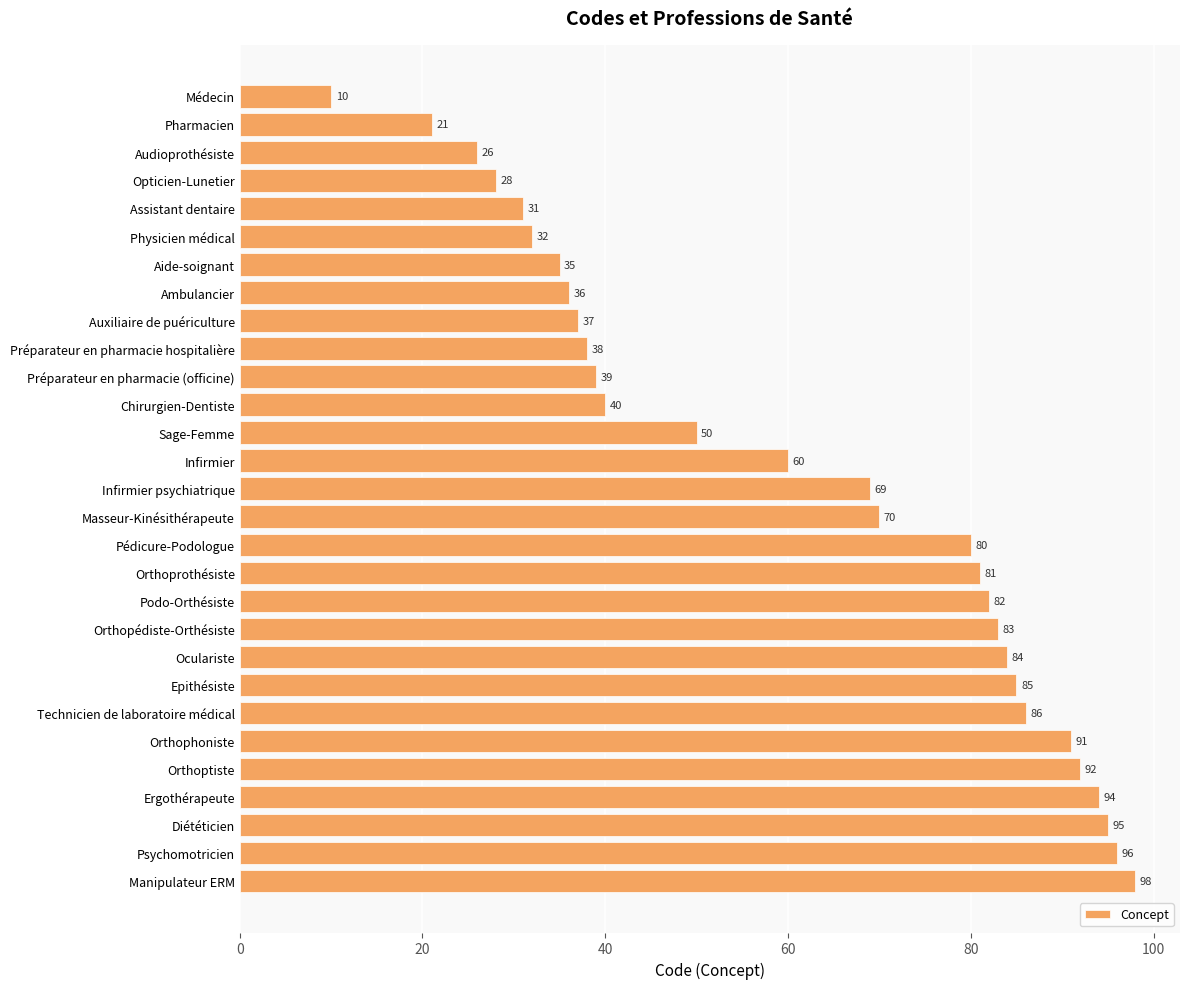

What is the label of the 21st bar from the bottom?

Auxiliaire de puériculture